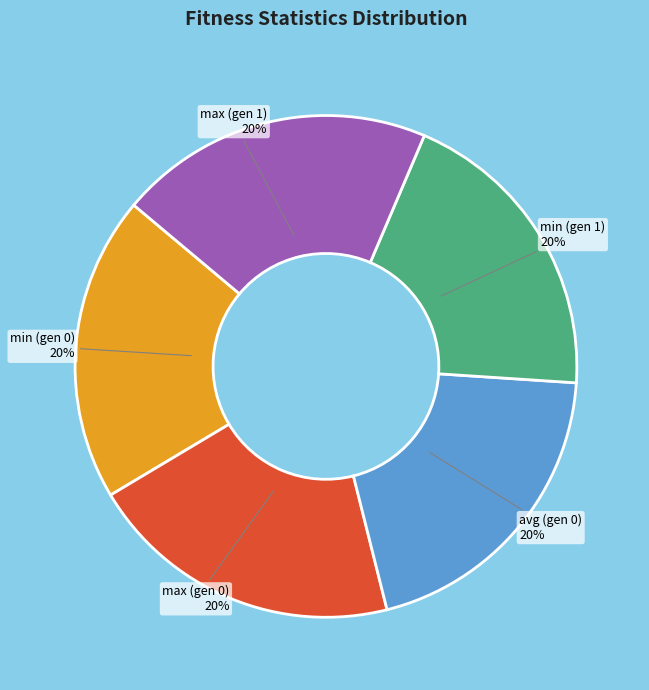

What is the ratio of the value at min (gen 0) to the value at max (gen 1)?

1.0